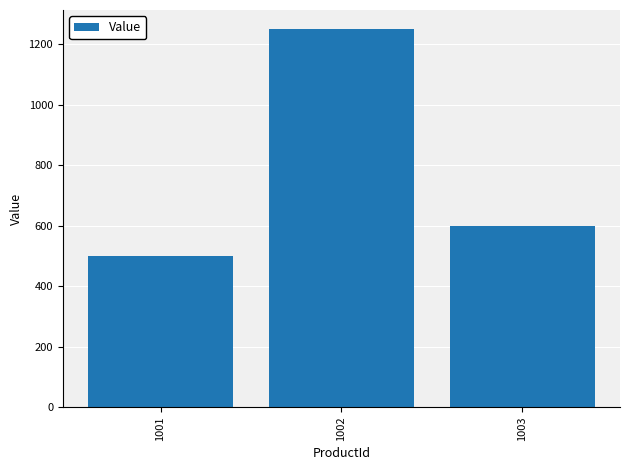

What is the value of the 2nd bar from the left?

1250